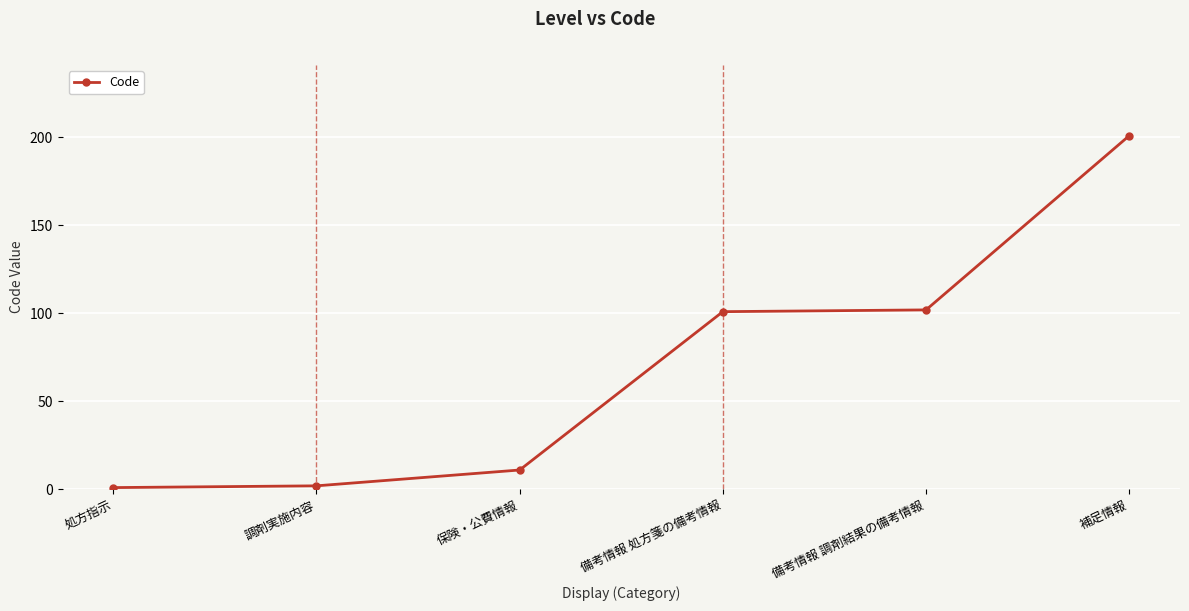

What is the label of the 2nd point from the left?

調剤実施内容